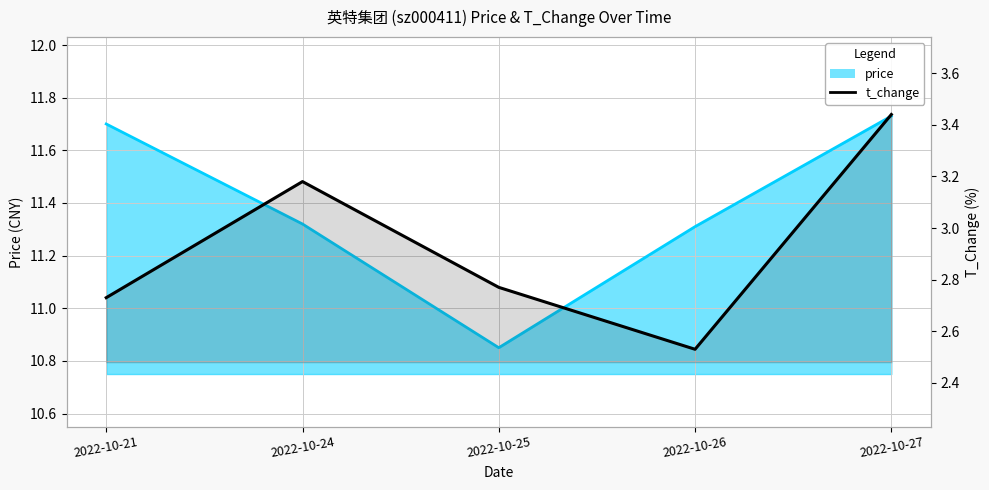

How many points are lower than both their immediate neighbors (excluding endpoints)?

1